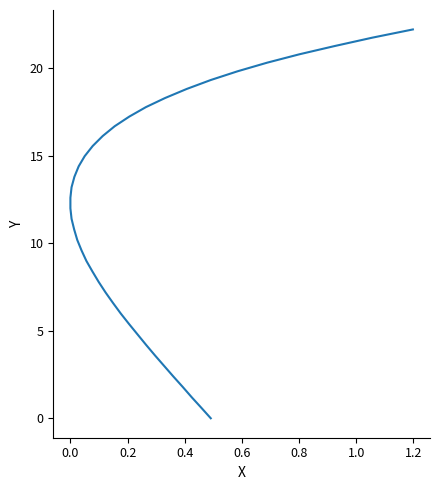

How many values are below 12?

20